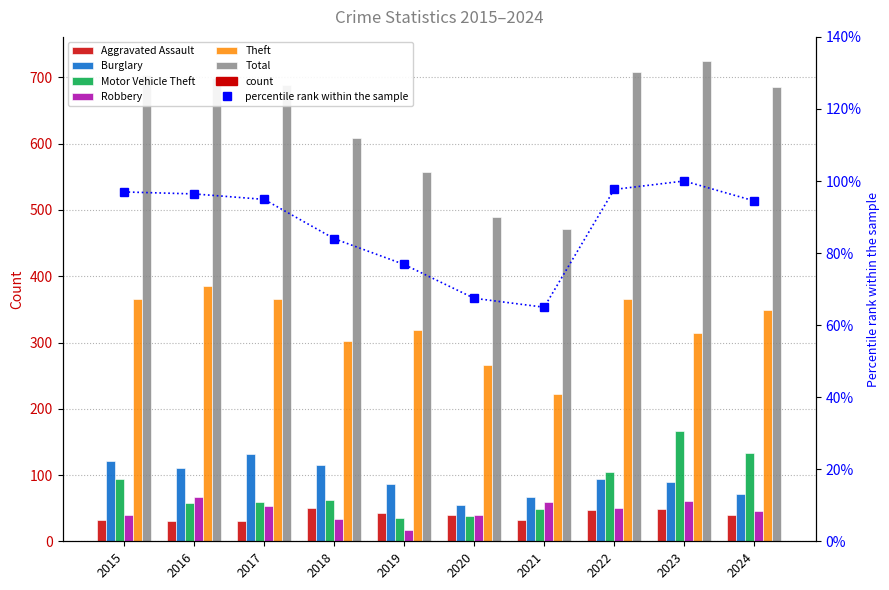

Reading left to right, what are all the values shown in this chart?

Aggravated Assault: 32	31	31	50	43	39	32	47	48	40
Burglary: 121	110	132	115	87	55	67	94	90	72
Motor Vehicle Theft: 94	58	59	62	35	38	49	105	167	133
Robbery: 40	67	54	33	17	40	59	50	61	46
Theft: 365	386	366	303	319	266	222	366	315	349
Total: 703	699	688	609	557	489	471	708	725	685